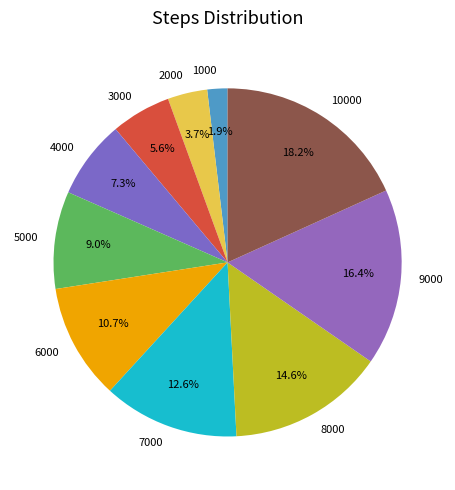

How many slices are in this pie chart?

10